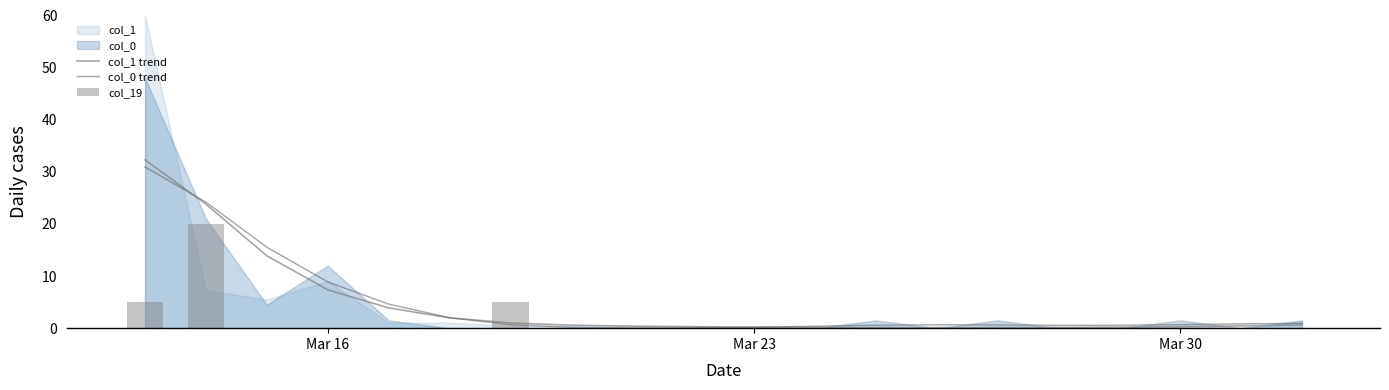

What is the label of the 7th bar from the right?

13